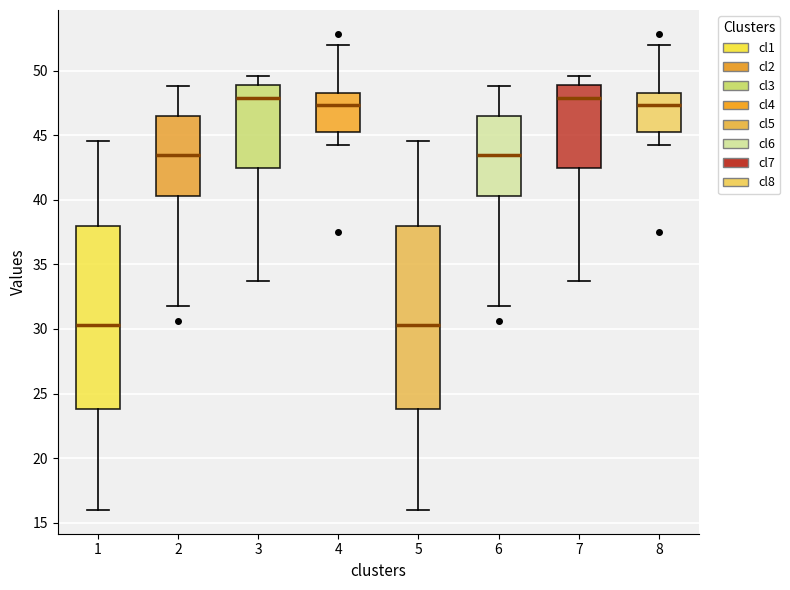

Reading left to right, transcribe this box plot: for each box, give where its median line is, the range the box spans, and where its two whiskers end, as read against the y-axis. The values are not printed on the chart, so give them approximately, as read against the axis.

1: median 30.5, box 24.0 to 38.0, whiskers 16.0 to 44.5
2: median 43.5, box 40.5 to 46.5, whiskers 32.0 to 49.0
3: median 48.0, box 42.5 to 49.0, whiskers 33.5 to 49.5
4: median 47.5, box 45.5 to 48.0, whiskers 44.0 to 52.0
5: median 30.5, box 24.0 to 38.0, whiskers 16.0 to 44.5
6: median 43.5, box 40.5 to 46.5, whiskers 32.0 to 49.0
7: median 48.0, box 42.5 to 49.0, whiskers 33.5 to 49.5
8: median 47.5, box 45.5 to 48.0, whiskers 44.0 to 52.0